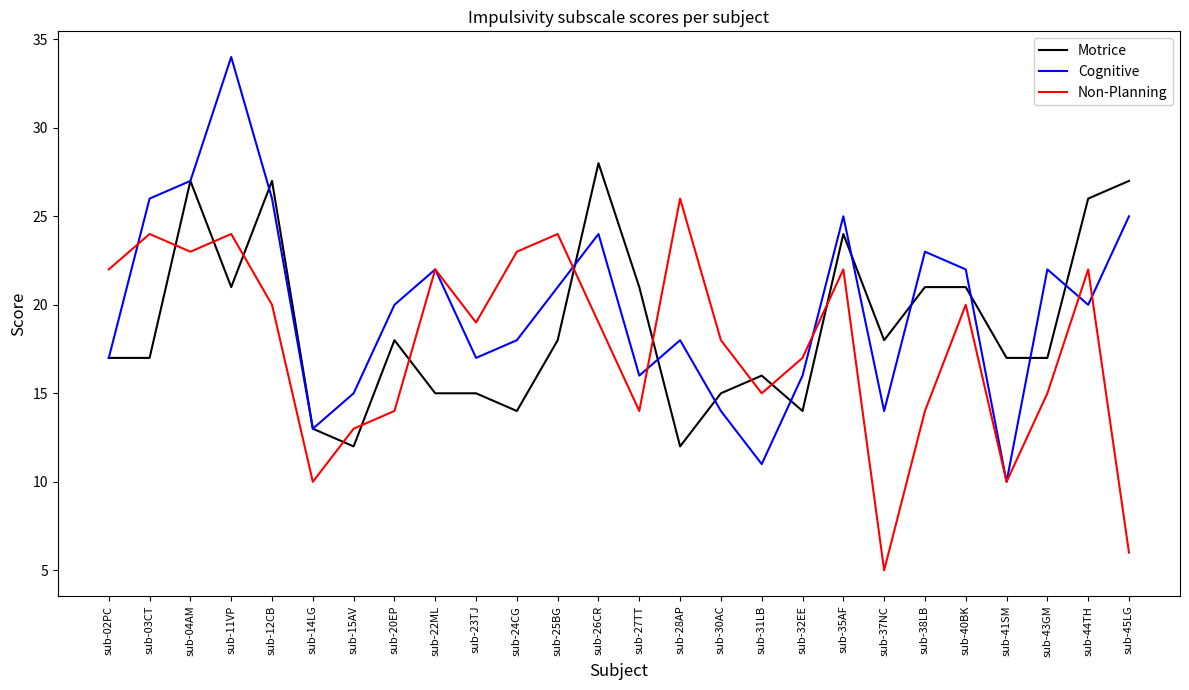

After their last crossing, which series has the higher values: Motrice or Cognitive?

Motrice